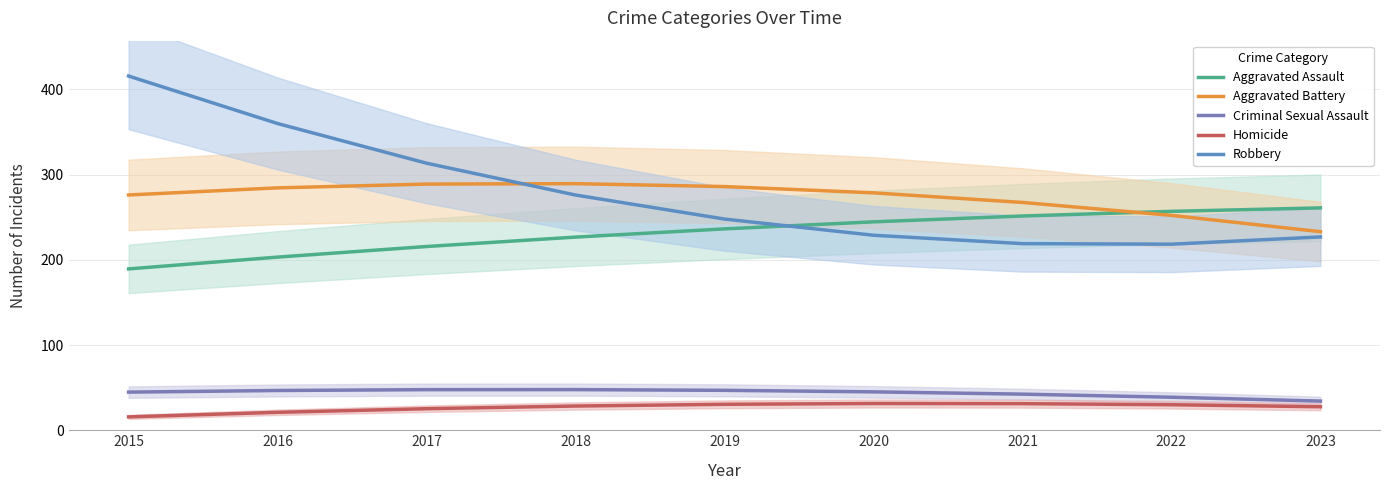

Is it true that Homicide equals 14.1 at 2022?

False